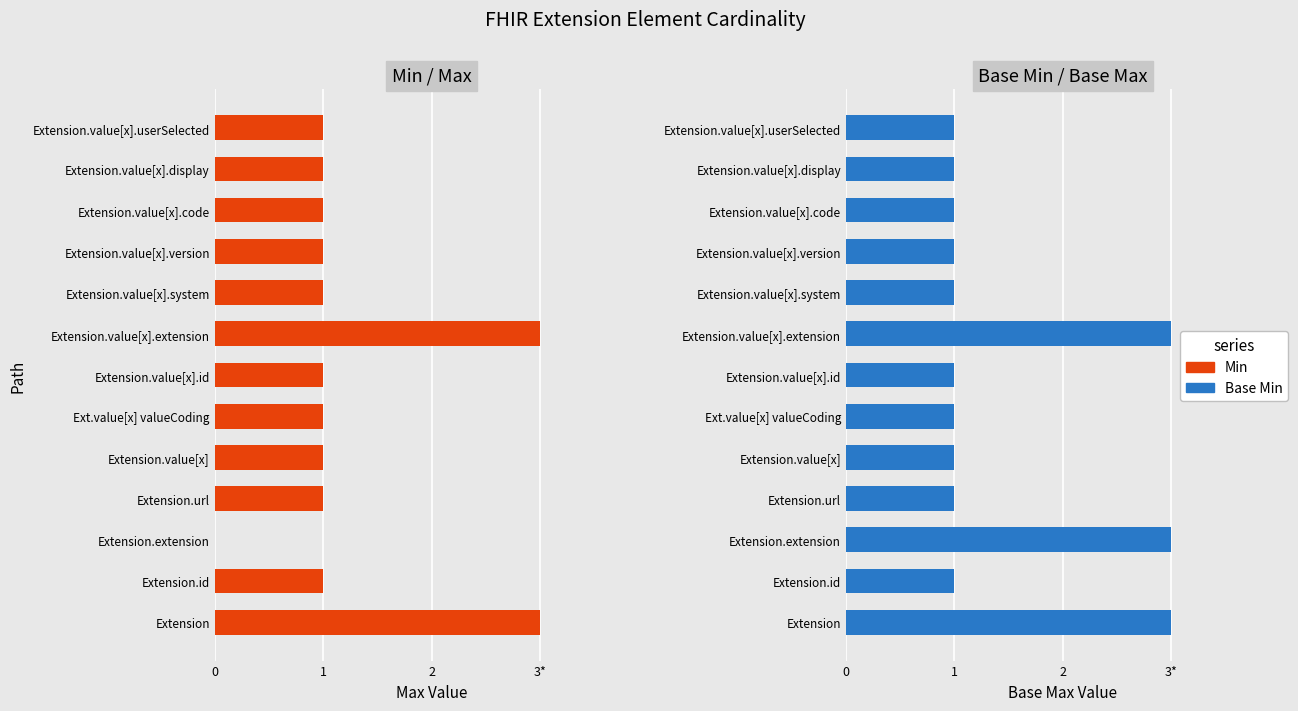

Does the chart contain any negative values?

No